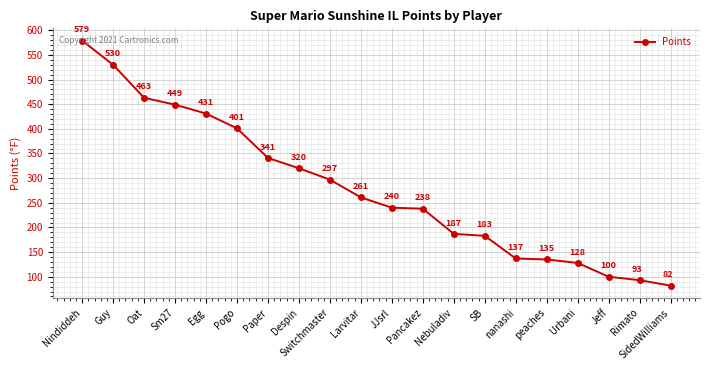

The value at Nindiddeh is 579. True or false?

True